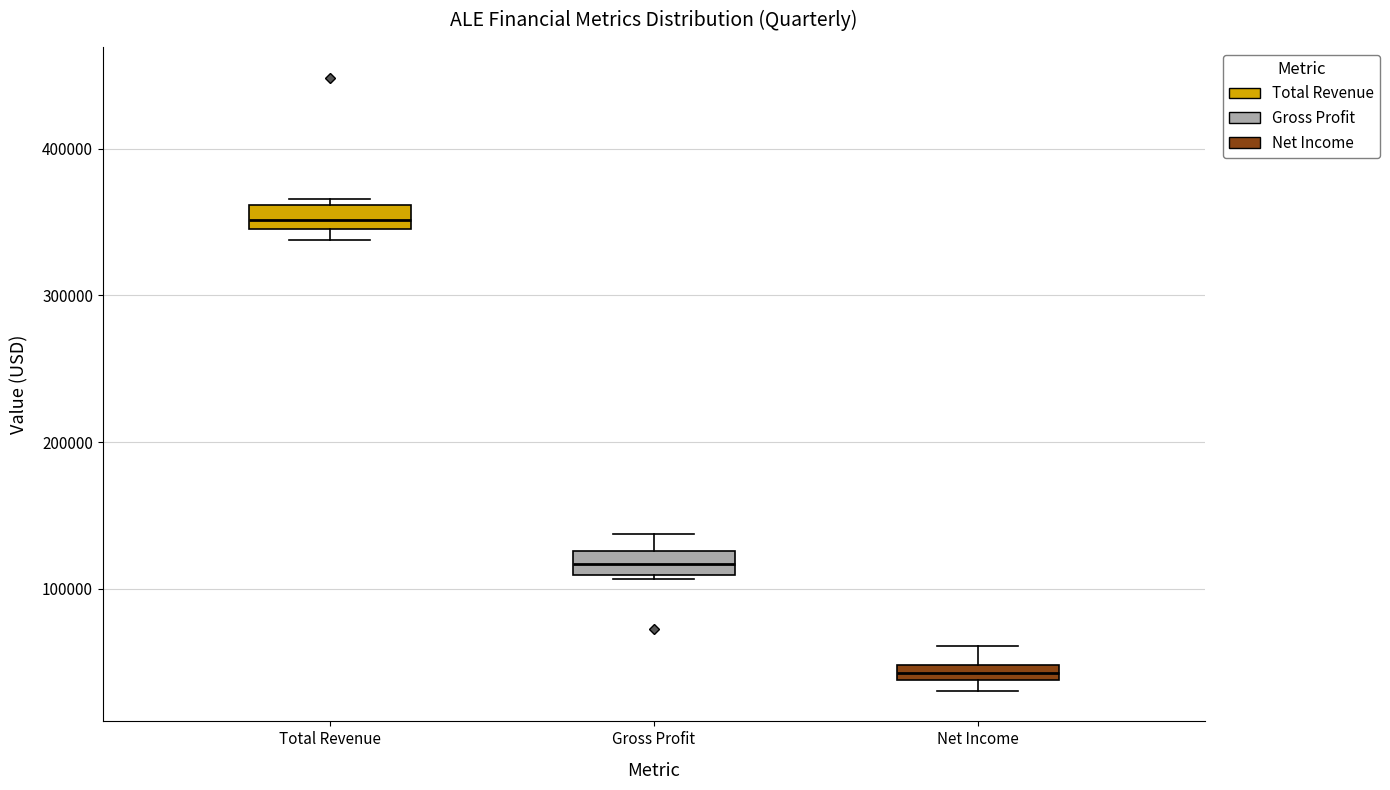

Which box has the lowest median line?

Net Income